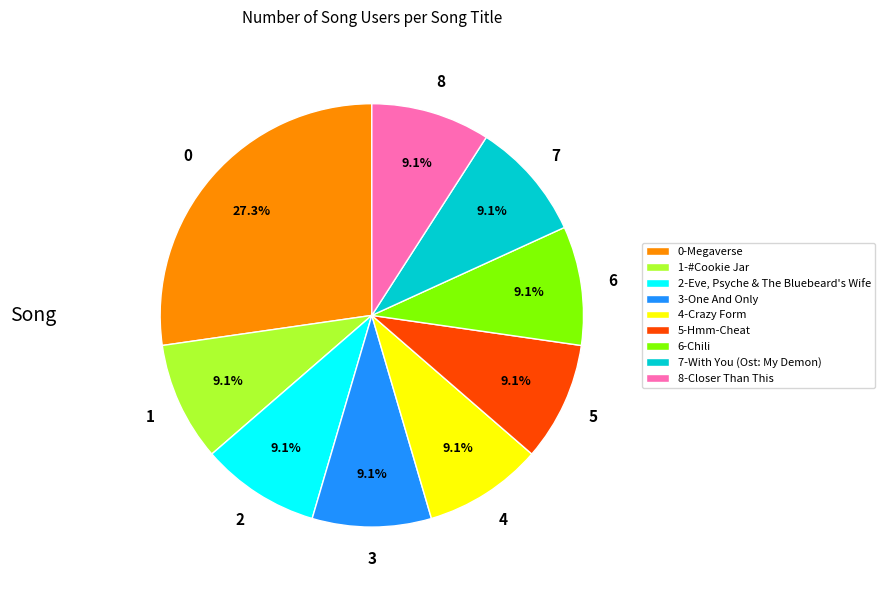

Is 7-With You (Ost: My Demon) the majority of the pie?

No